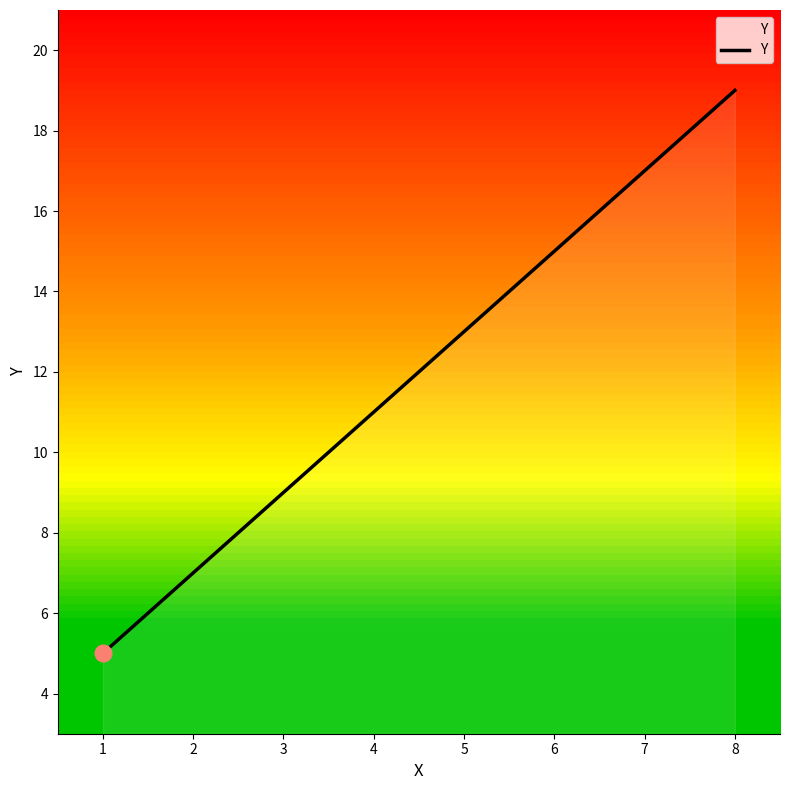

Rank the categories by value from highest to lowest.

8, 6, 6, 5, 5, 4, 2, 1